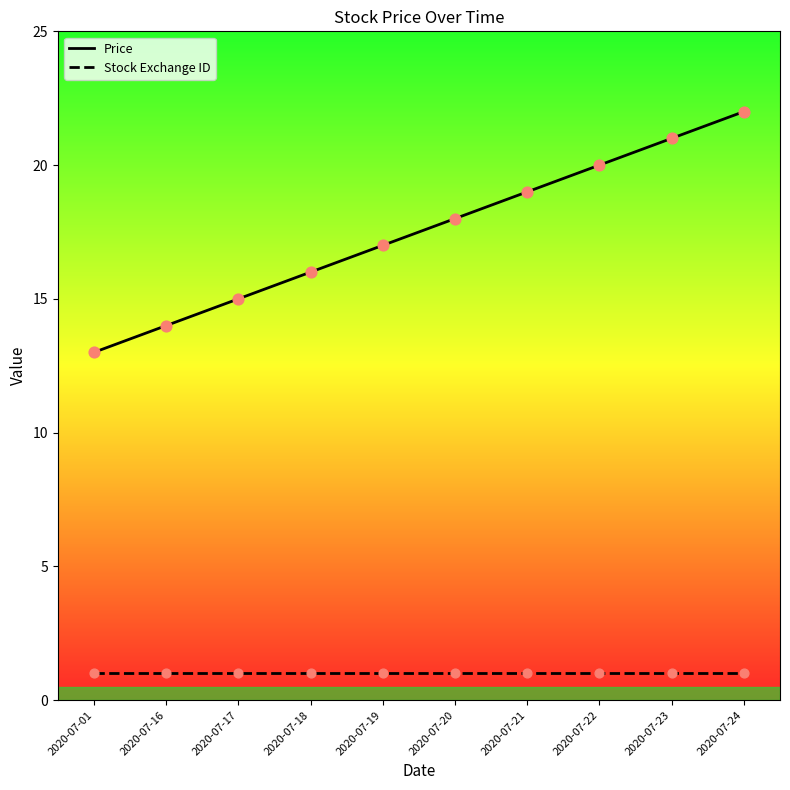

What are all the series names shown in the legend?

Price, Stock Exchange ID